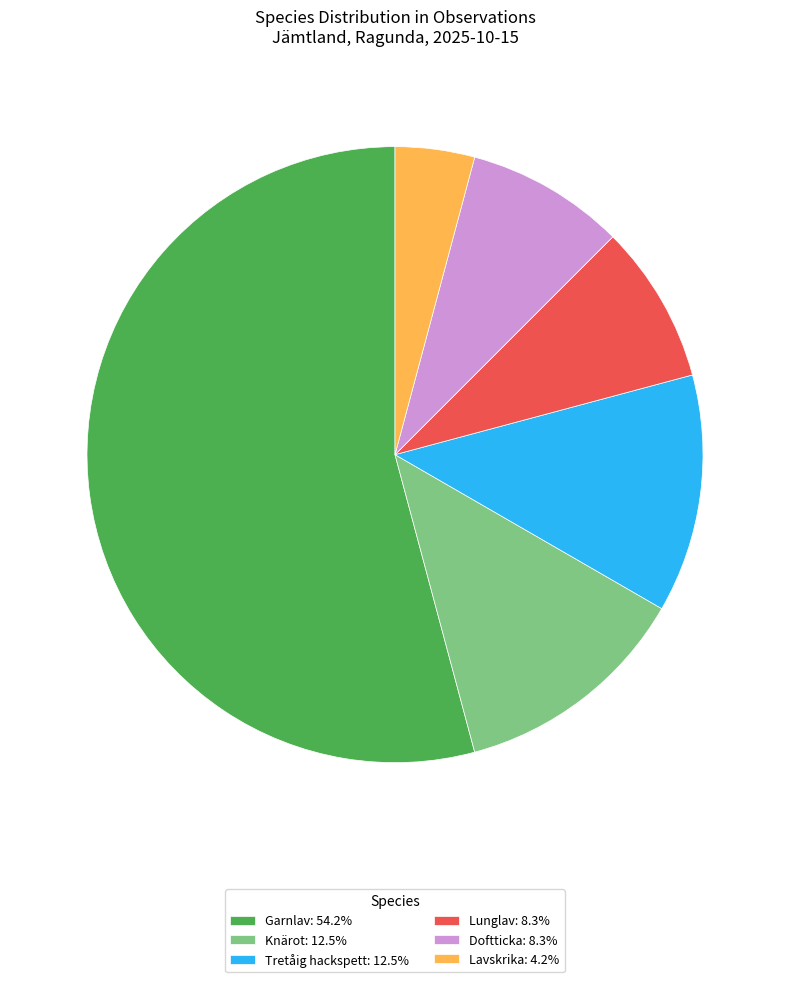

Is it true that Garnlav is 54% of the pie?

True